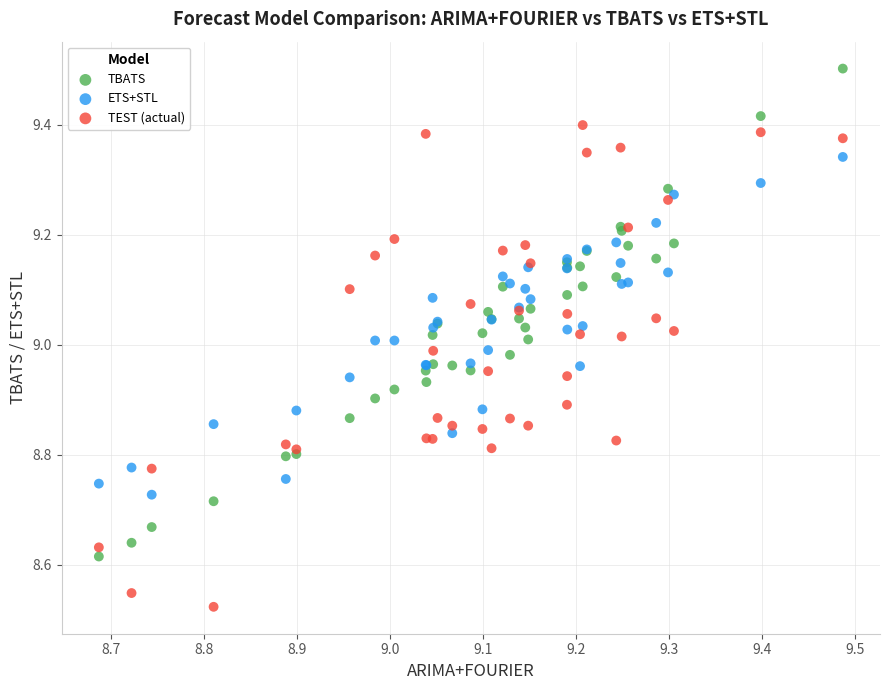

Which series contains the highest Y value?

TBATS